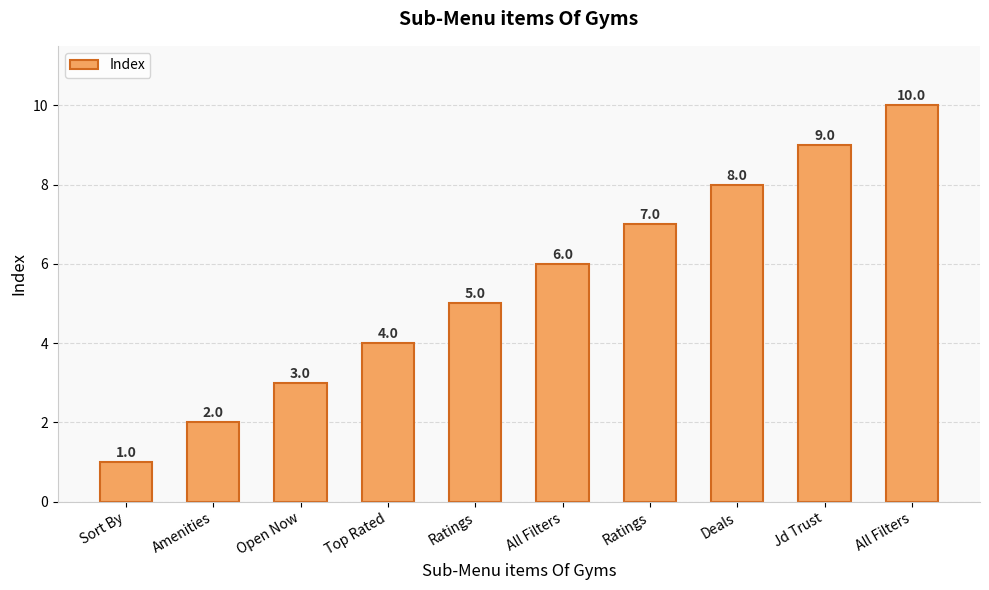

What is the sum of all values?

55